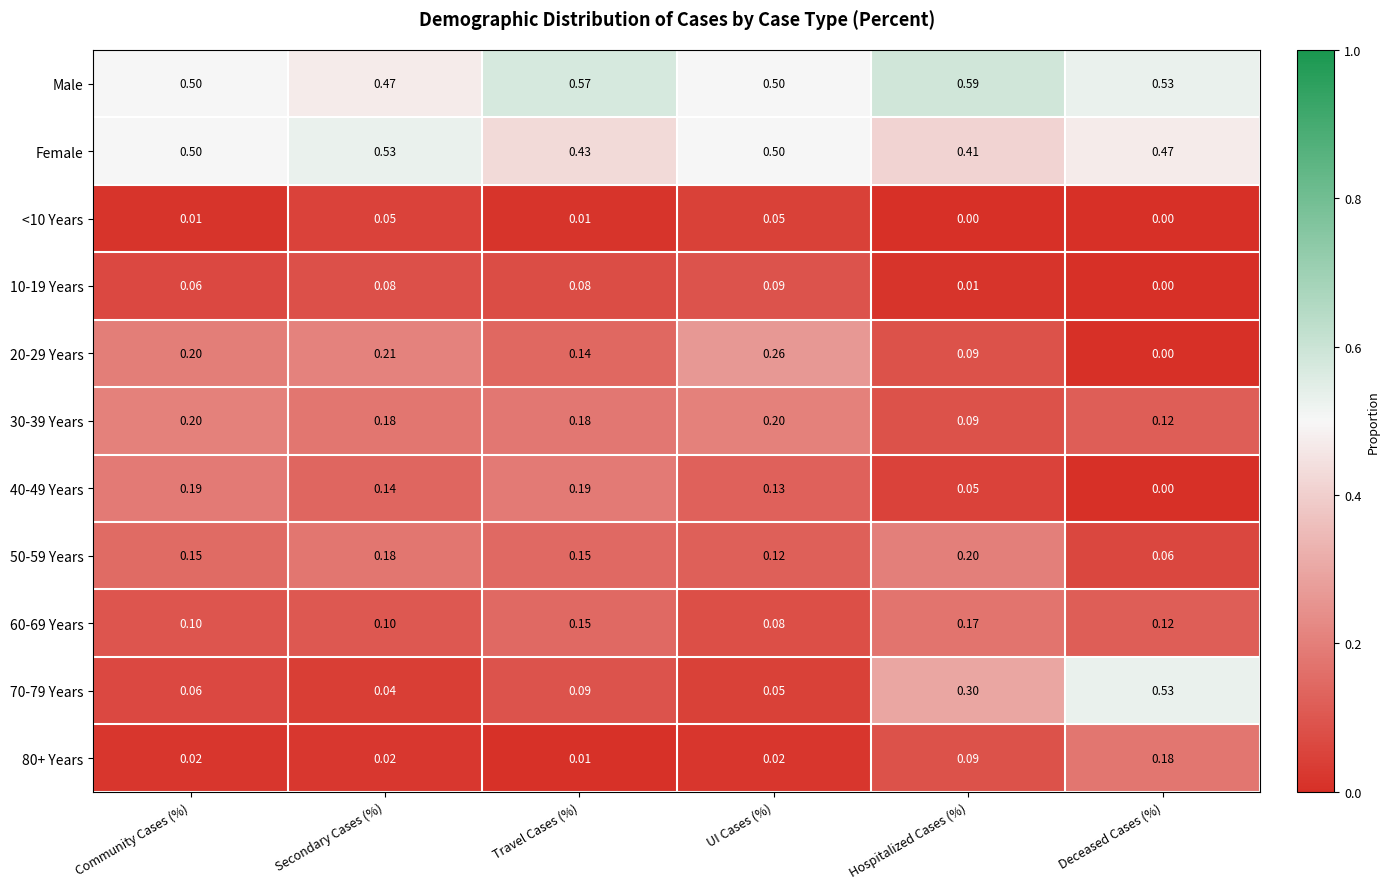

Is the value of 10-19 Years at Travel Cases (%) greater than the value of 70-79 Years at Hospitalized Cases (%)?

No